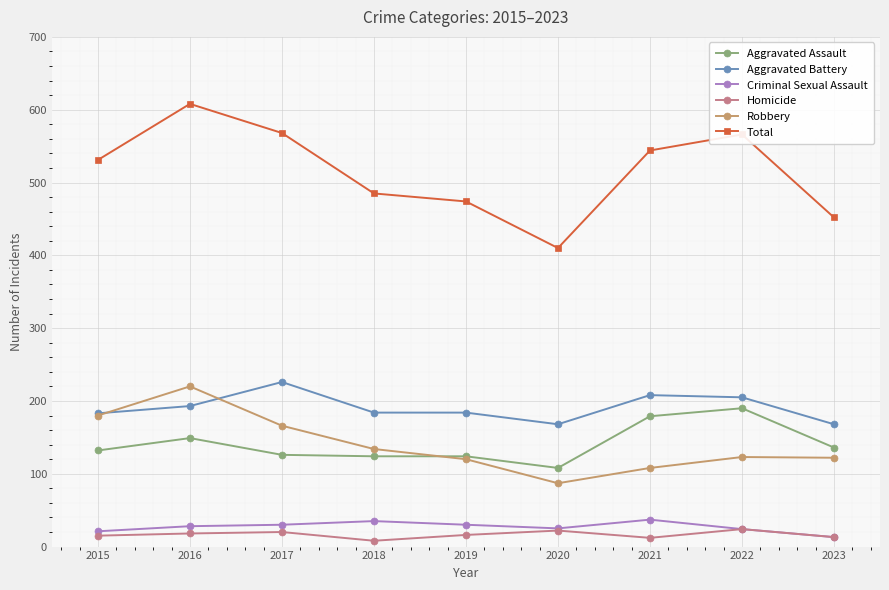

Is this an area chart (filled region under the line)?

No